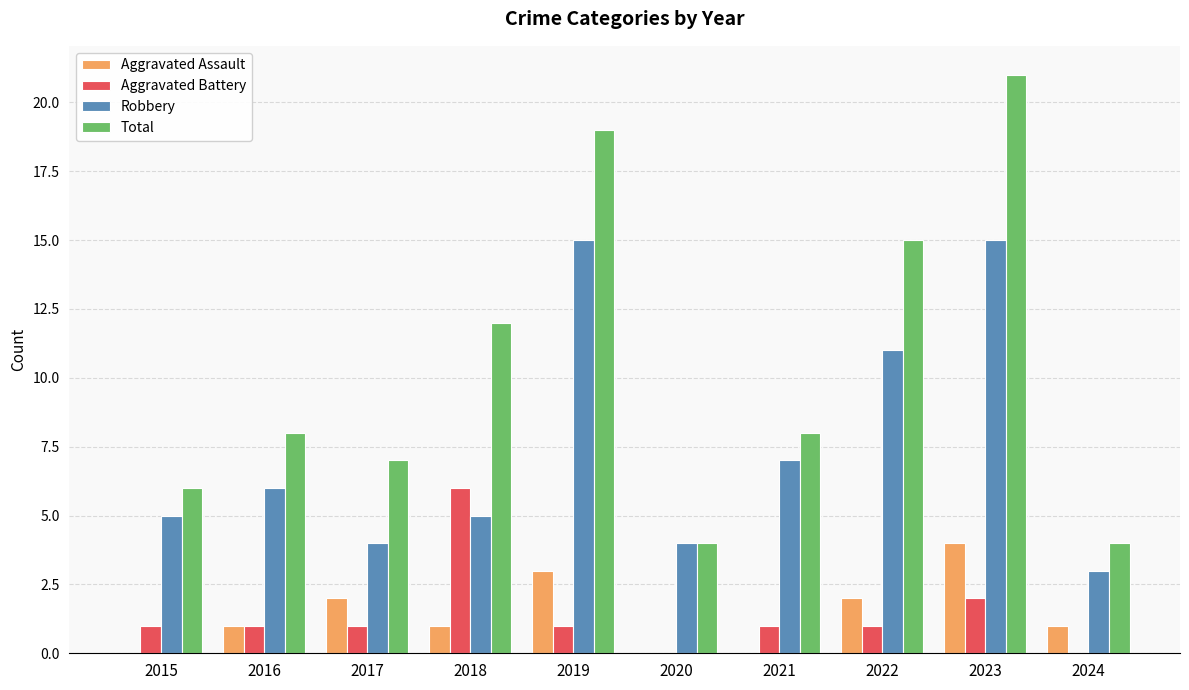

At which category is the sum across all series the highest?

2023